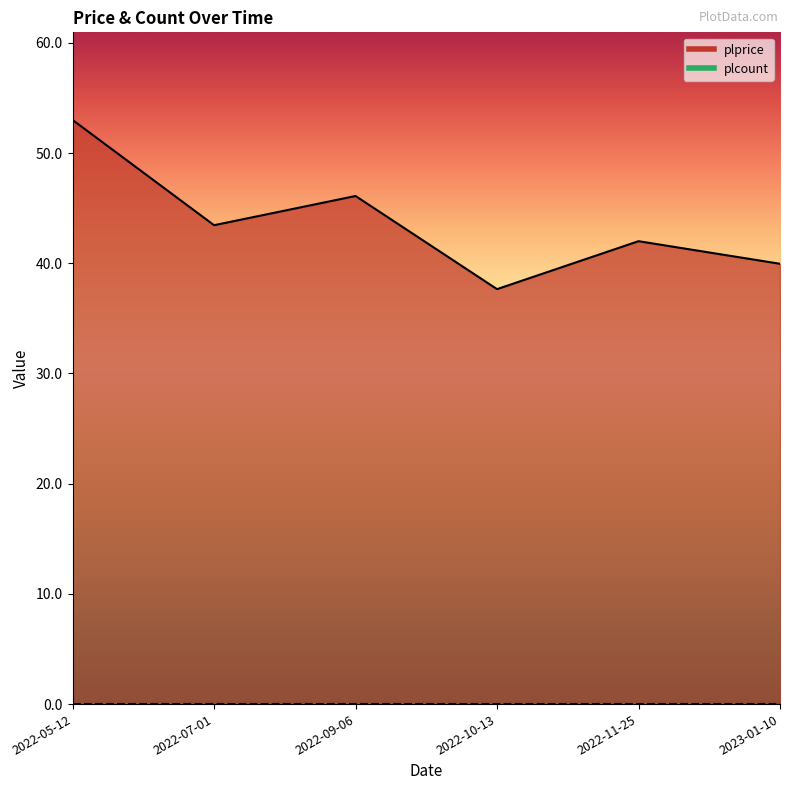

What is the difference between the values at 2022-07-01 and 2022-11-25?

1.5